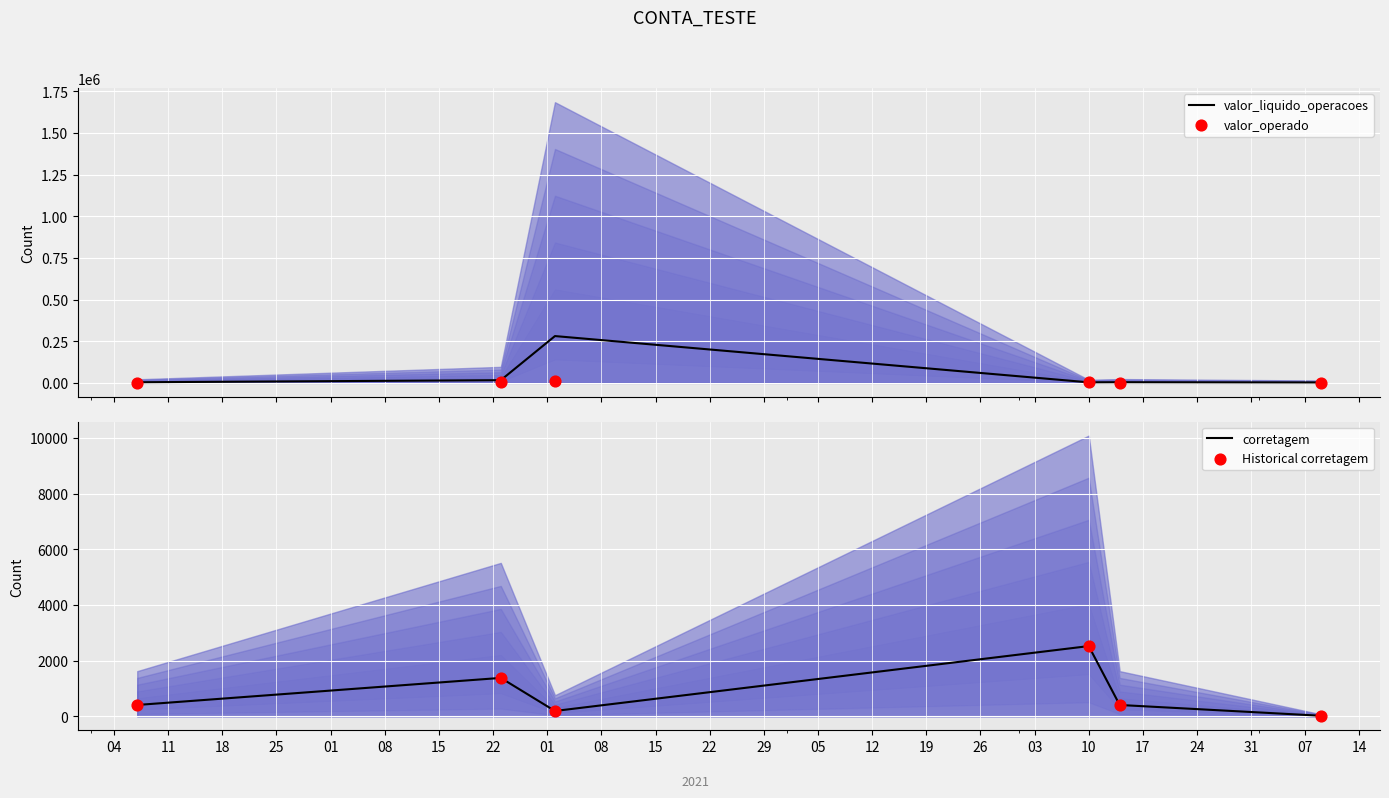

Which series reaches the maximum Y coordinate?

valor_liquido_operacoes